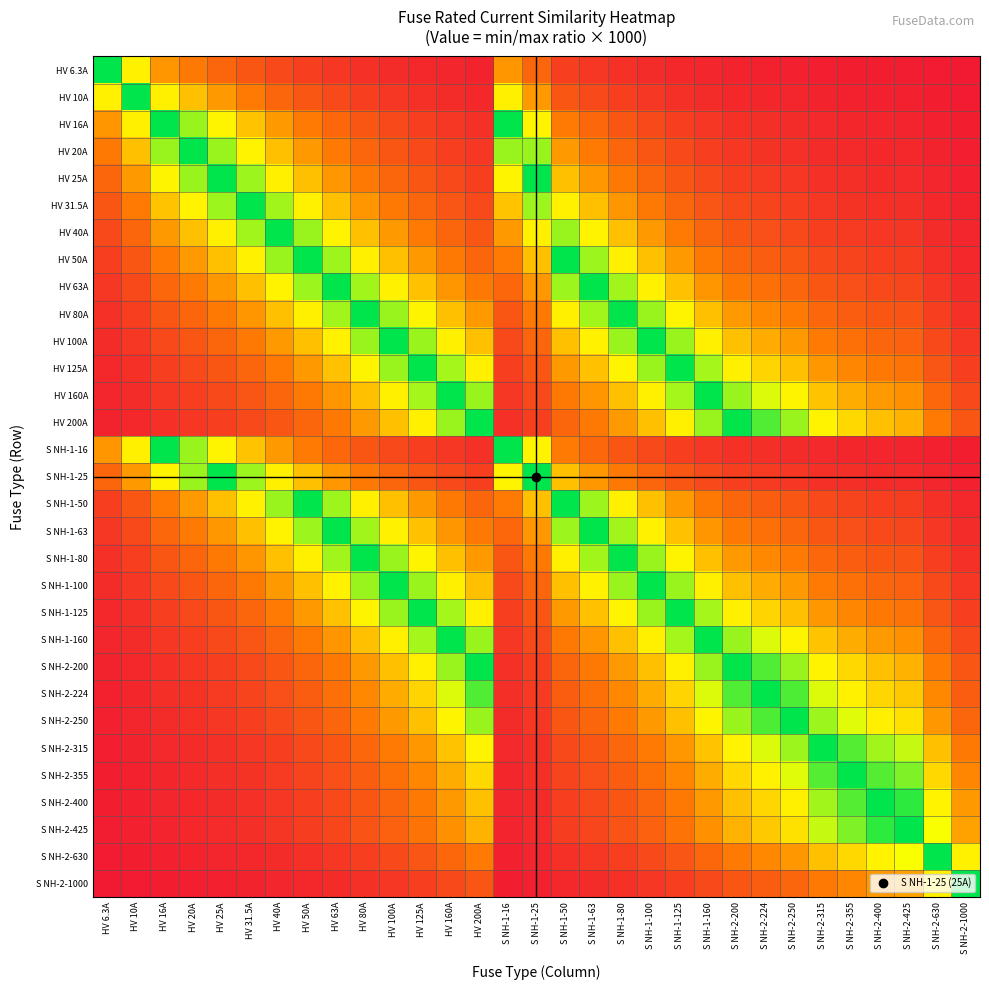

Between S NH-2-630 and HV 50A, which is larger?

HV 50A